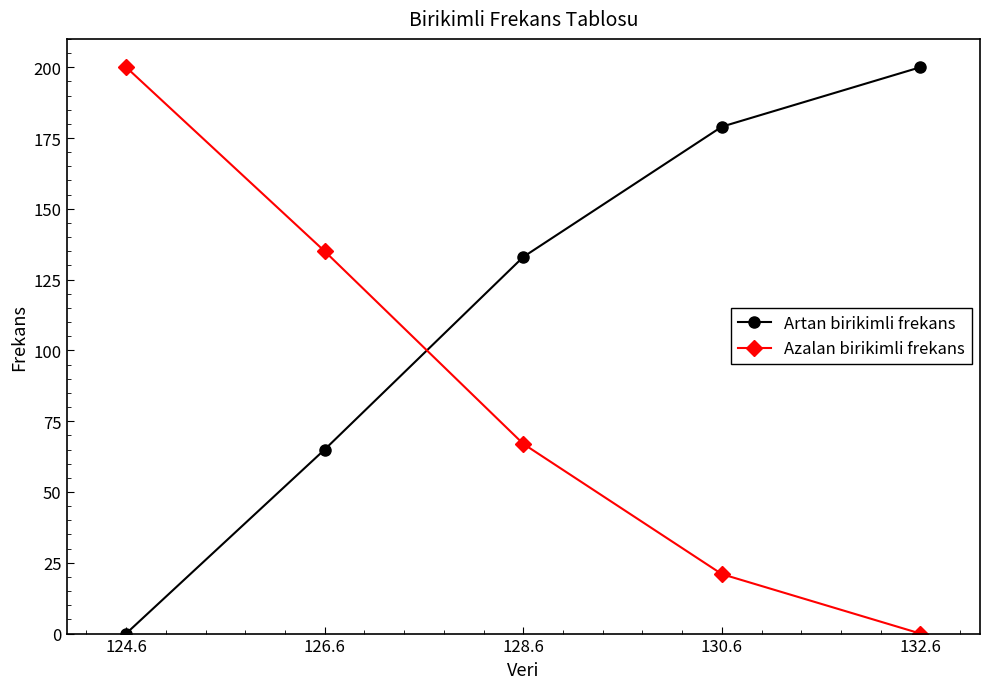

At which label does Artan birikimli frekans reach its minimum?

124.6